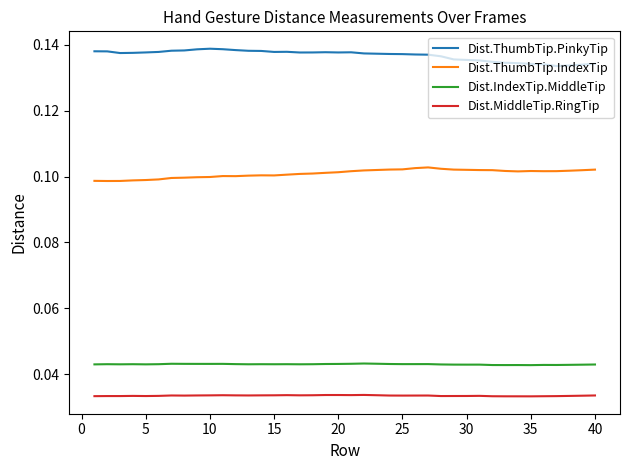

True or false: Dist.MiddleTip.RingTip and Dist.ThumbTip.IndexTip cross at least once.

False